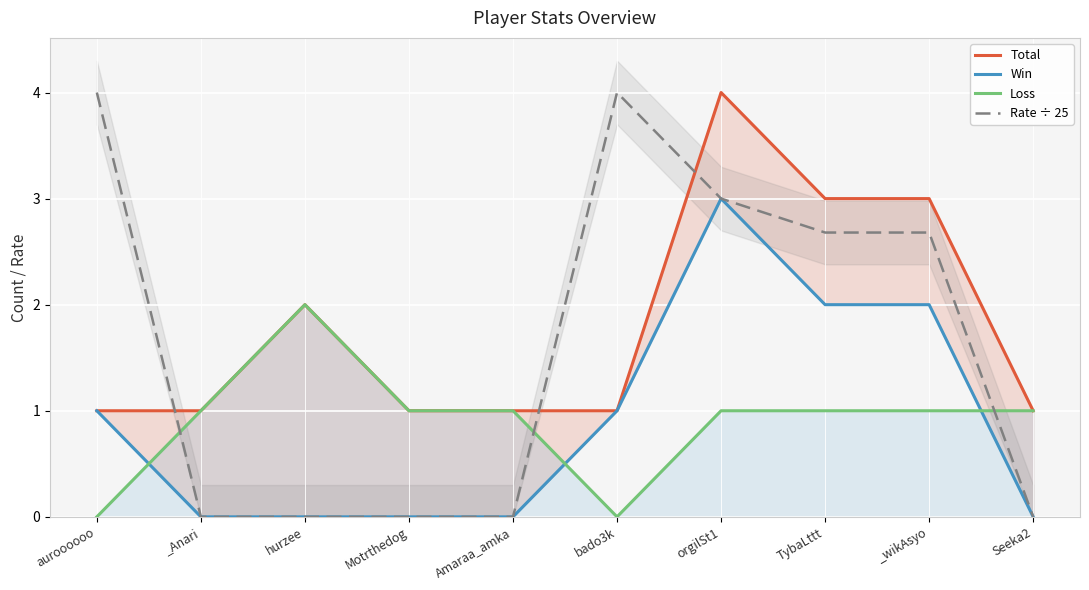

What is the label of the 2nd point from the right?

_wikAsyo